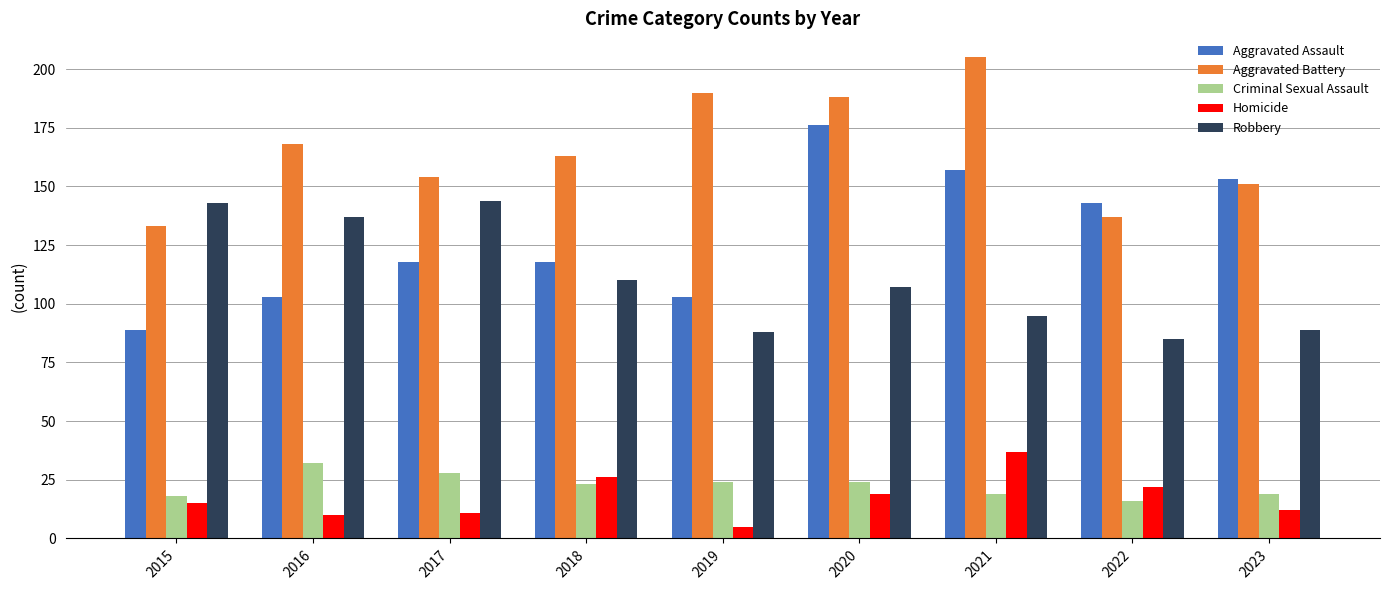

Where does the Aggravated Battery series first go above 163?

2016